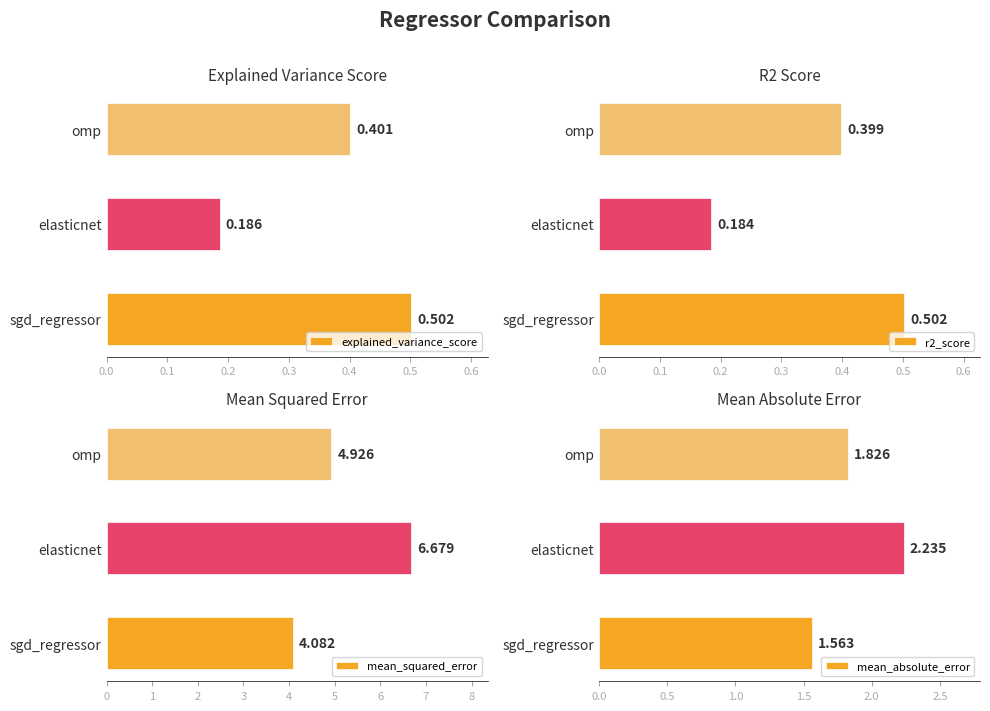

What are all the series names shown in the legend?

explained_variance_score, r2_score, mean_squared_error, mean_absolute_error